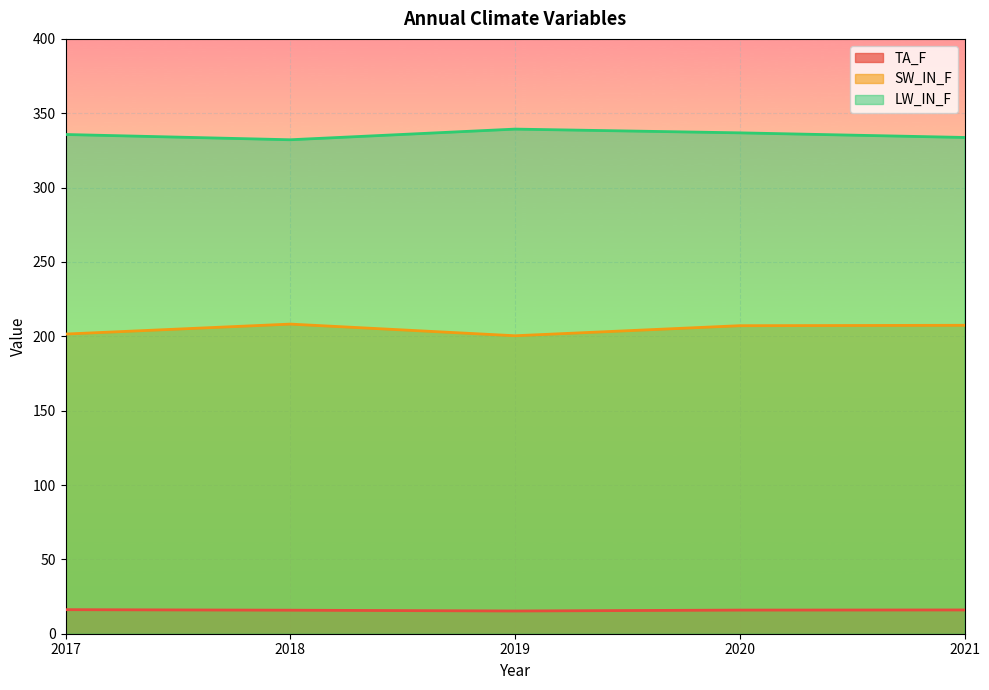

Between 2019 and 2020, which is larger?

2020